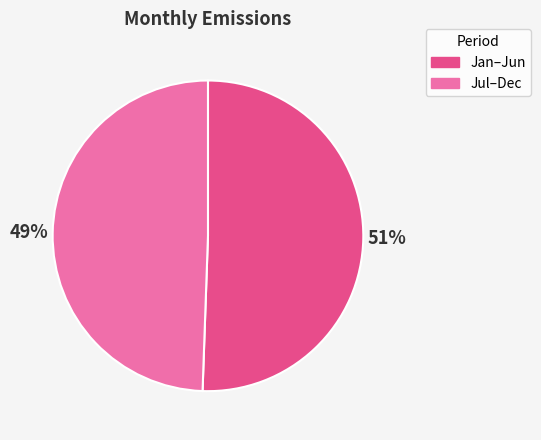

True or false: Jul–Dec accounts for 49% of the total.

True